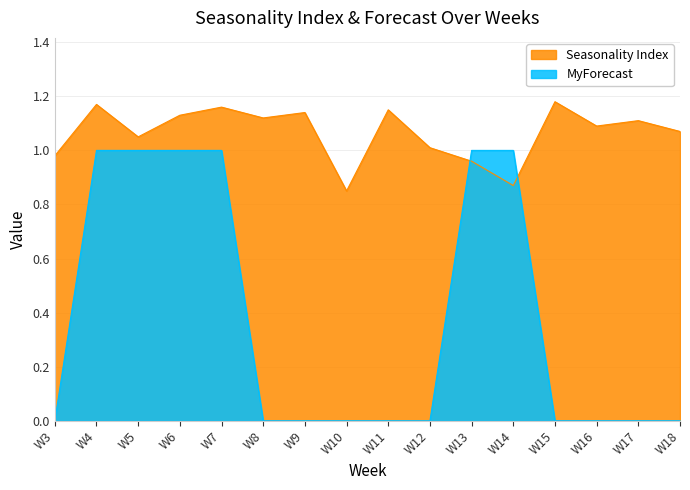

Reading left to right, transcribe all the data shown in this chart.

Seasonality Index: 1.0	1.2	1.1	1.1	1.2	1.1	1.1	0.8	1.1	1.0	1.0	0.9	1.2	1.1	1.1	1.1
MyForecast: 0.0	1.0	1.0	1.0	1.0	0.0	0.0	0.0	0.0	0.0	1.0	1.0	0.0	0.0	0.0	0.0